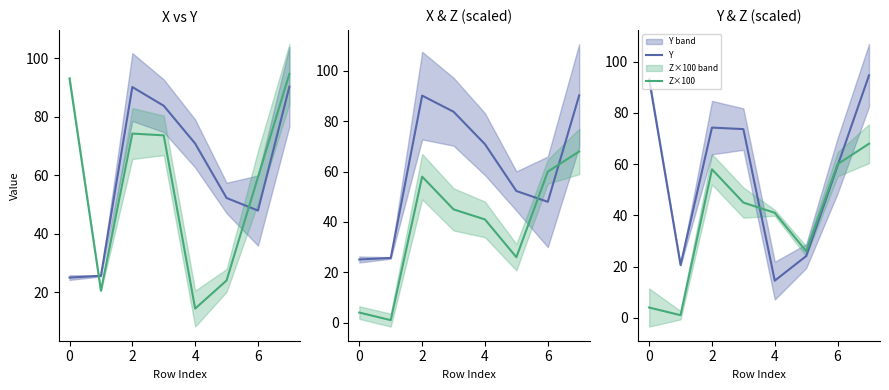

Where is the first local maximum for X?

2